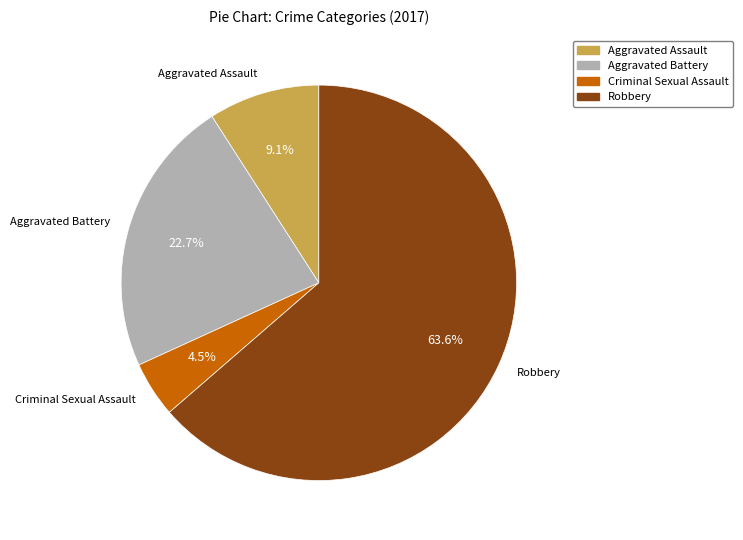

Is it true that Aggravated Assault is 9% of the pie?

True